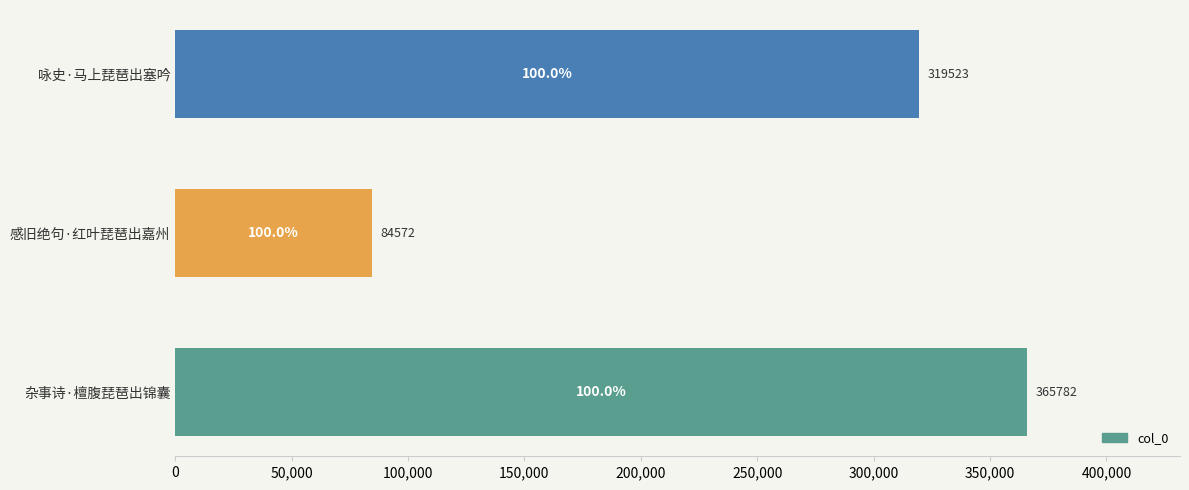

Which category has the lowest value across all series?

感旧绝句·红叶琵琶出嘉州